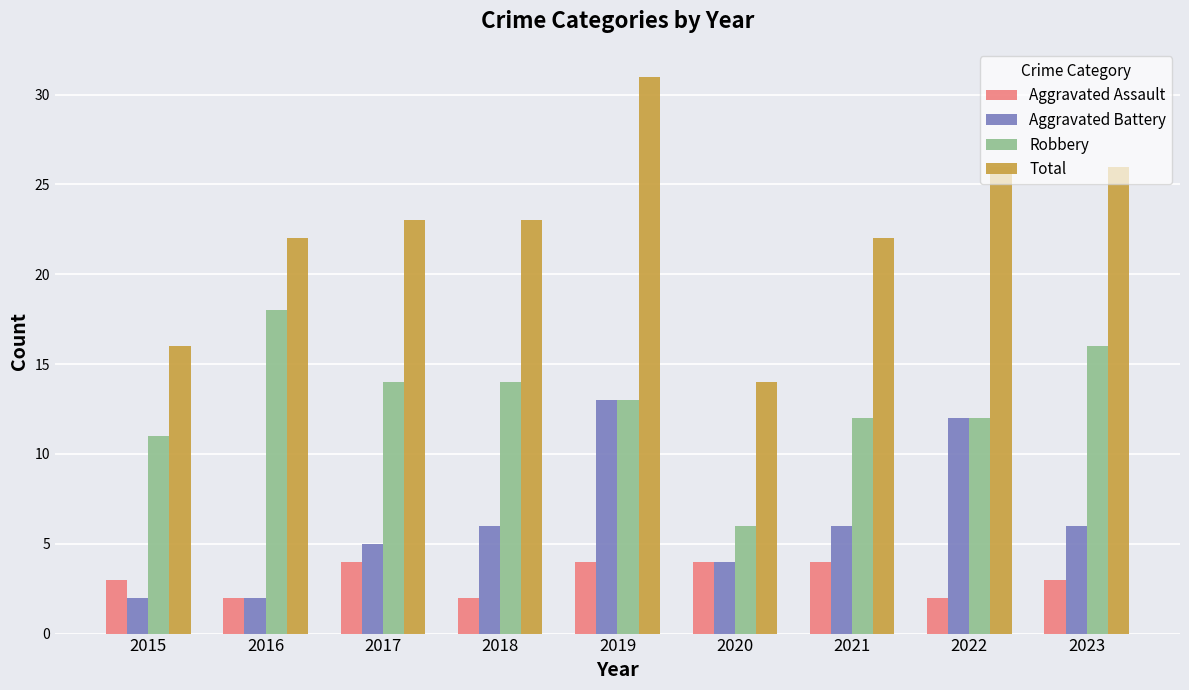

The Robbery series shows 11 at 2015. True or false?

True